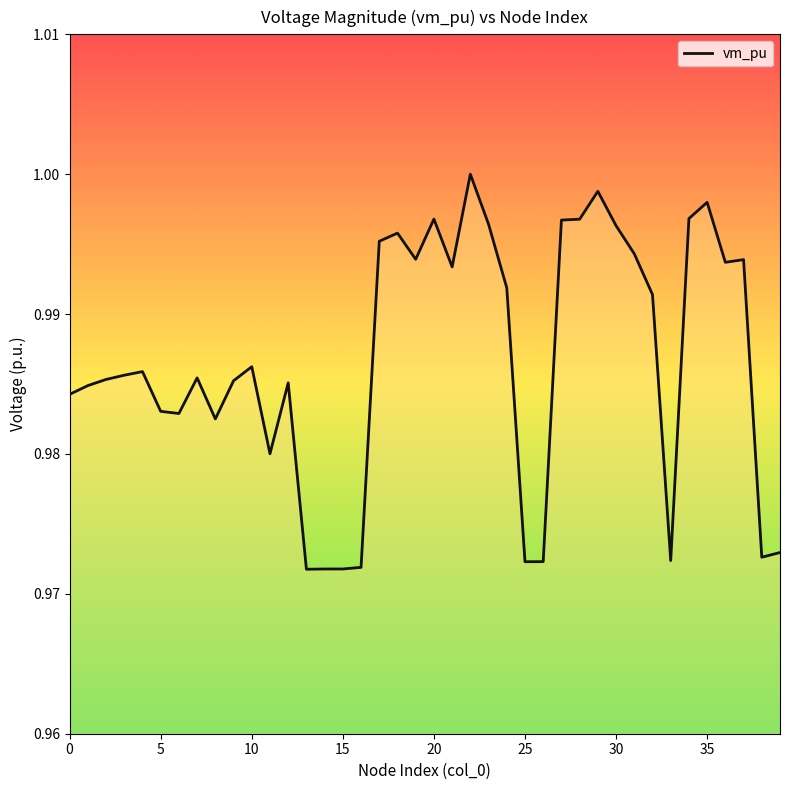

How many lines are shown in the chart?

1